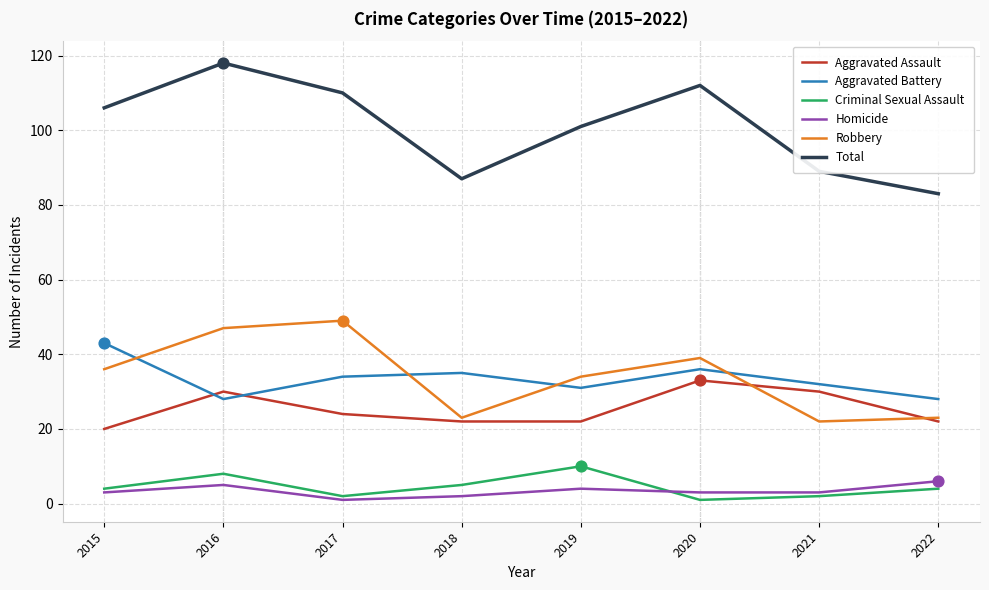

Which series changed the most between 2019 and 2022?

Total